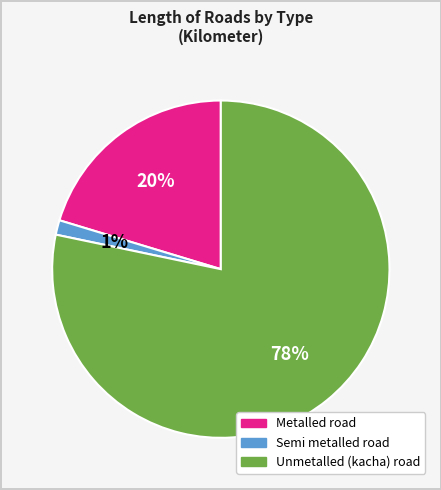

How many slices are in this pie chart?

3